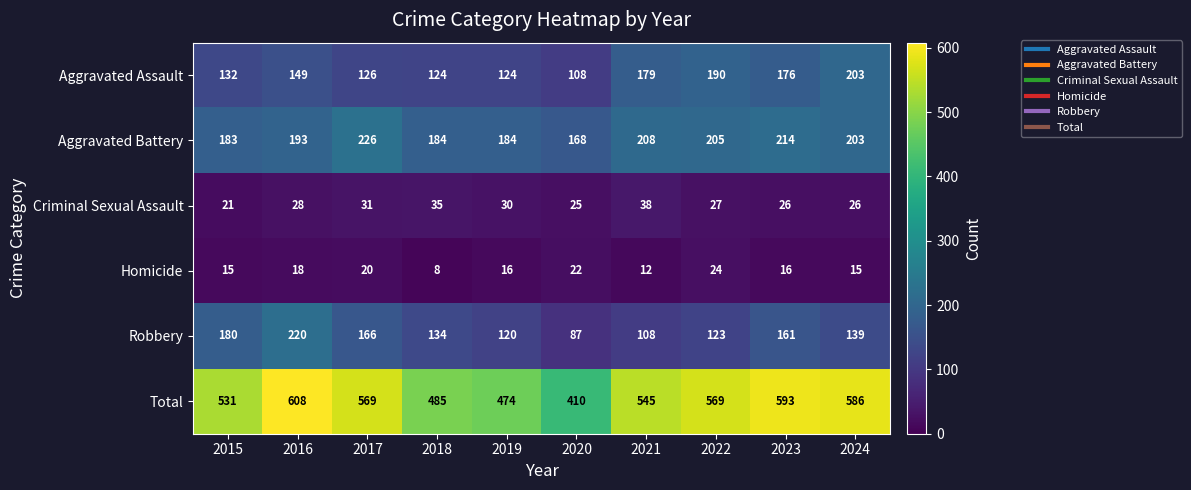

At which label does Homicide reach its peak?

2022